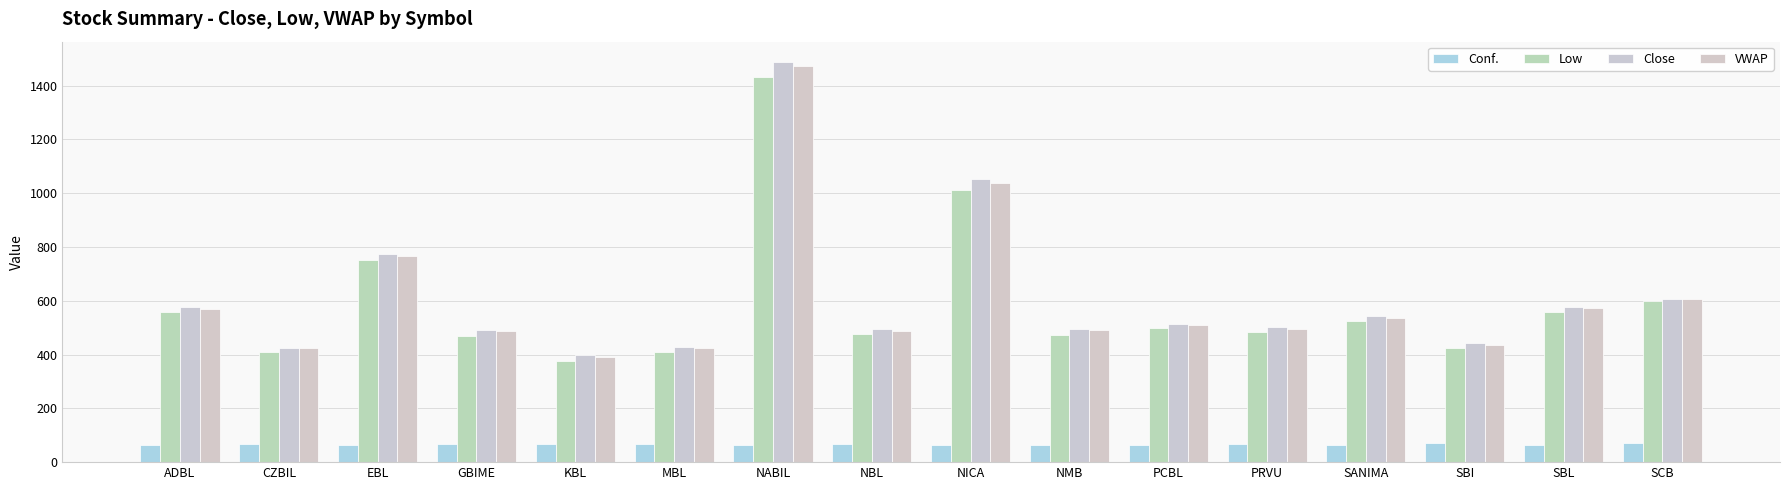

How many data points in VWAP are above 509?

8